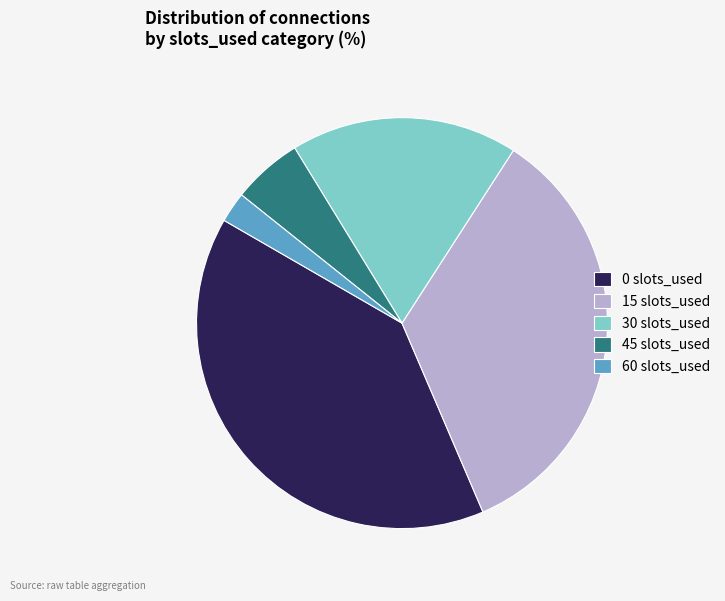

Rank the categories by value from lowest to highest.

60 slots_used, 45 slots_used, 30 slots_used, 15 slots_used, 0 slots_used